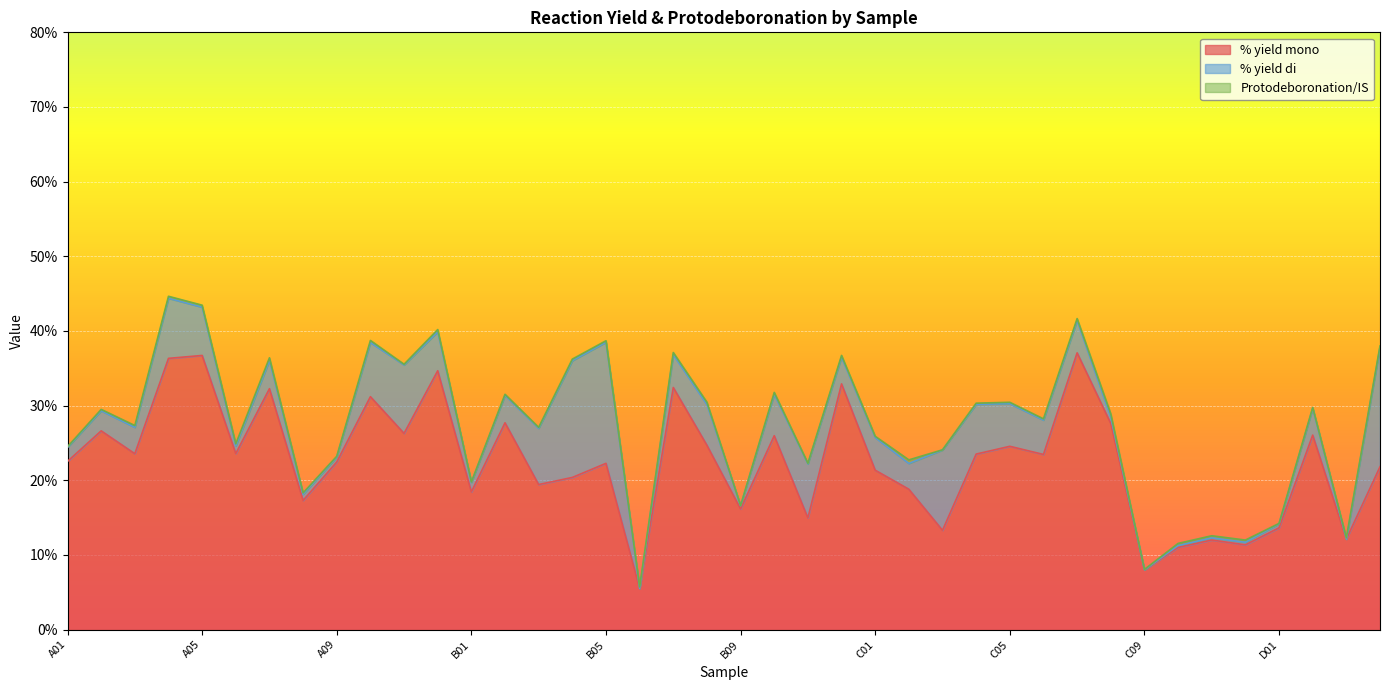

Reading left to right, transcribe all the data shown in this chart.

% yield mono: 22.5	26.6	23.6	36.3	36.7	23.6	32.3	17.3	22.4	31.2	26.3	34.7	18.4	27.7	19.4	20.4	22.3	5.5	32.4	24.7	16.2	26.0	15.0	32.9	21.4	18.8	13.3	23.5	24.6	23.5	37.1	27.6	8.0	11.0	12.0	11.3	13.6	26.1	12.1	21.8
% yield di: 1.9	2.7	3.5	8.1	6.5	1.0	3.8	0.8	0.7	7.3	9.2	5.2	1.3	3.7	7.5	15.6	16.2	0.0	4.4	5.5	0.5	5.5	7.2	3.6	4.4	3.5	10.8	6.7	5.7	4.6	4.3	0.8	0.0	0.2	0.3	0.3	0.5	3.6	0.0	16.0
Protodeboronation/IS: 0.1	0.2	0.2	0.3	0.3	0.3	0.4	0.2	0.1	0.3	0.1	0.3	0.1	0.1	0.1	0.2	0.2	0.2	0.3	0.3	0.0	0.3	0.1	0.2	0.2	0.5	0.0	0.2	0.2	0.2	0.2	0.4	0.1	0.3	0.3	0.3	0.1	0.1	0.2	0.2